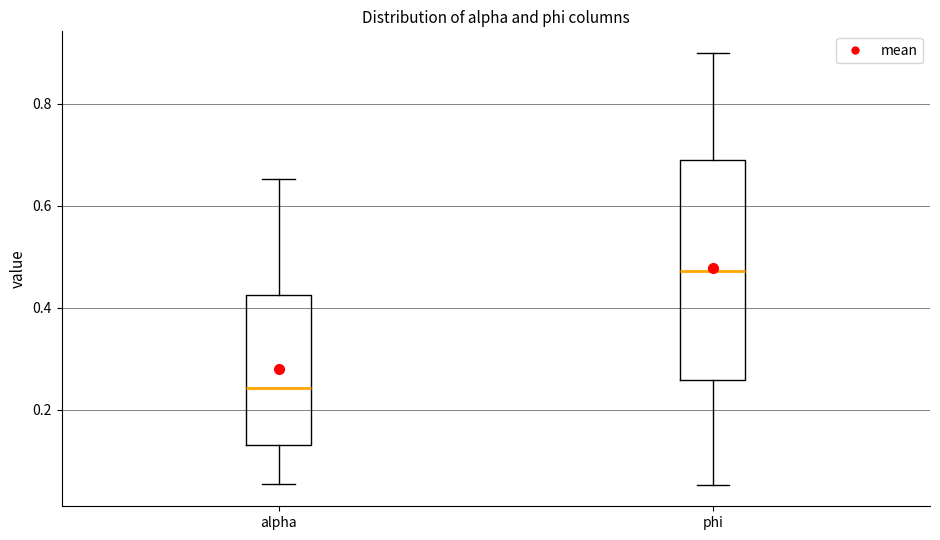

Which box is the tallest, from its lower edge to its upper edge?

phi